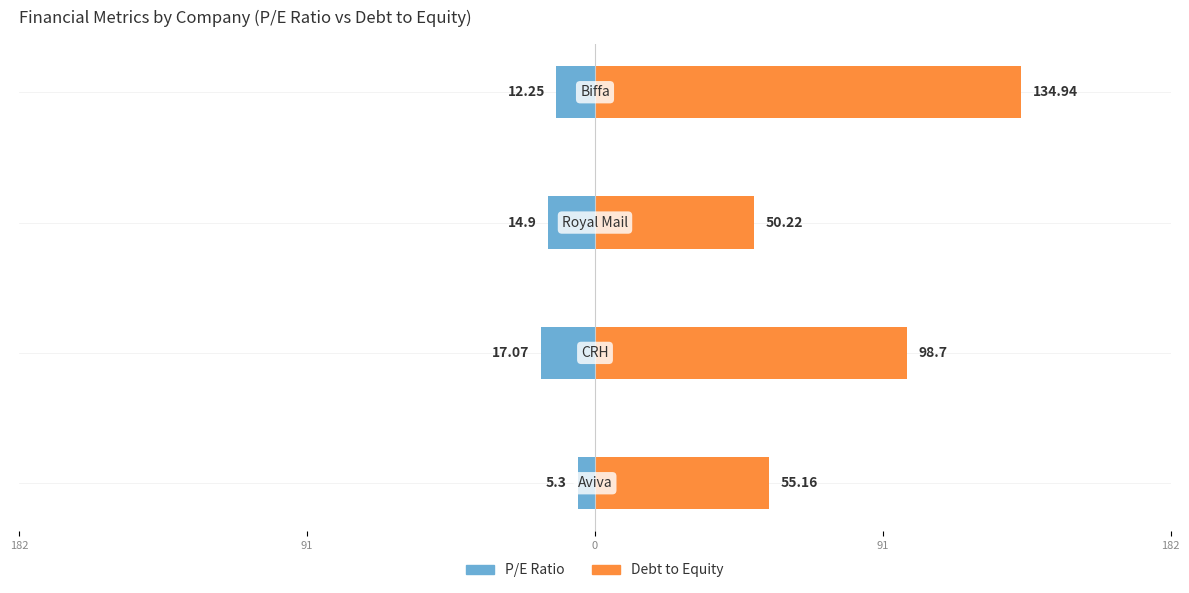

The P/E Ratio series shows -17.1 at 91. True or false?

True